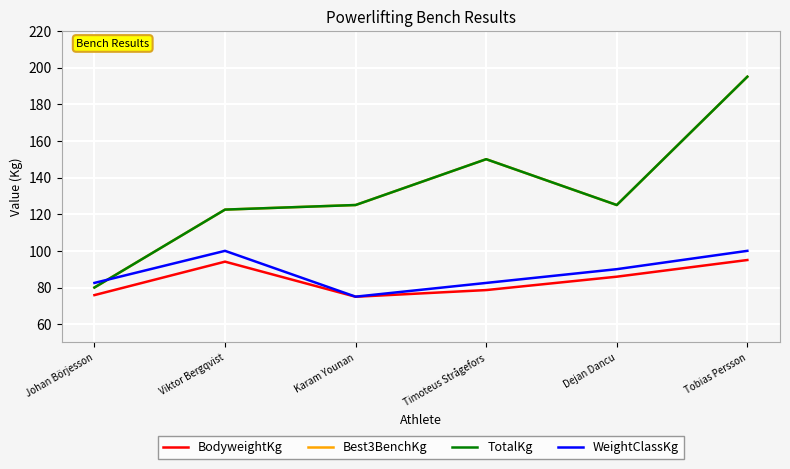

Which has a higher value, Timoteus Strågefors or Tobias Persson?

Tobias Persson